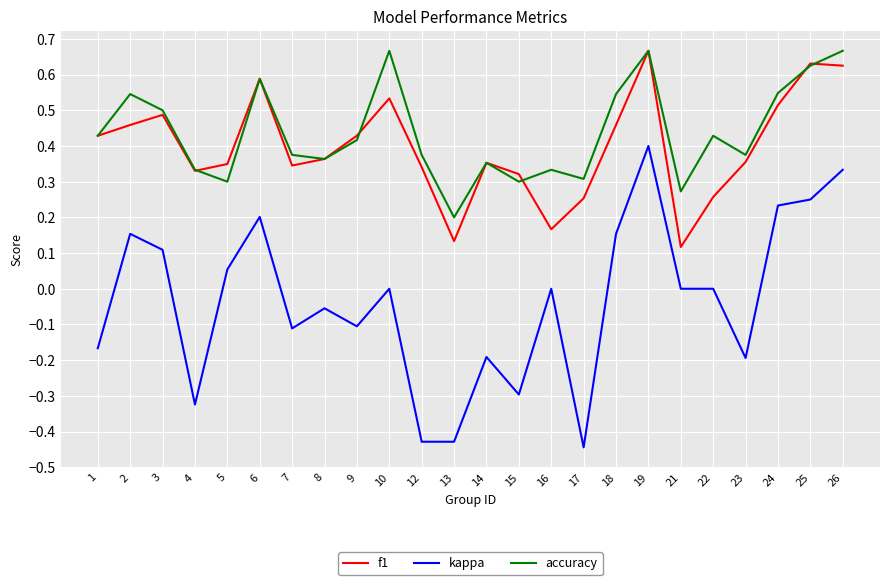

Count the number of categories in the chart.

24